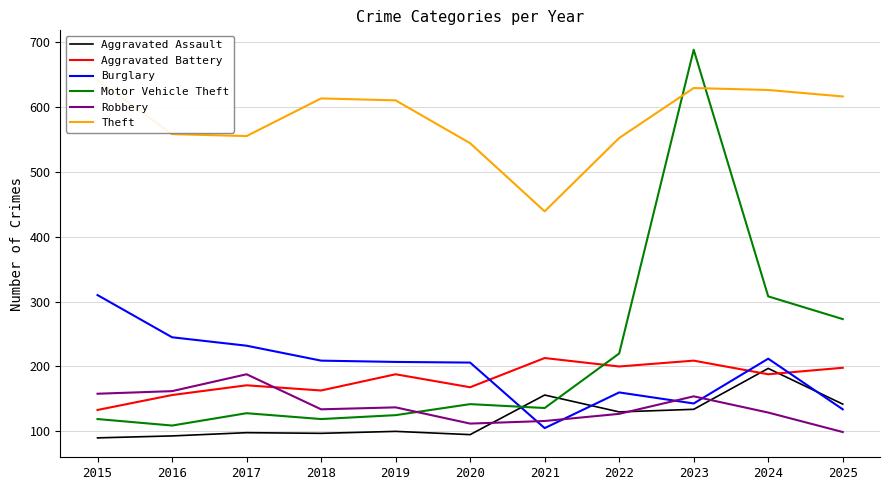

What is the value of the Aggravated Assault point at the 4th from the left?

97